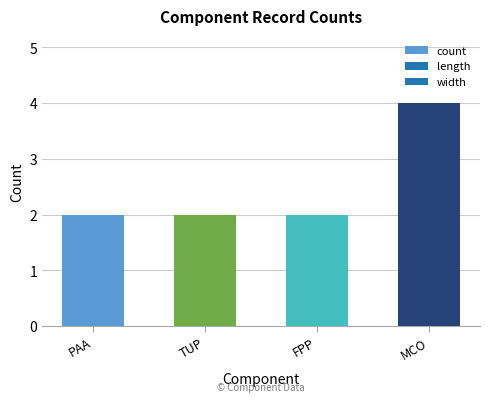

What is the ratio of the value at PAA to the value at TUP?

1.0